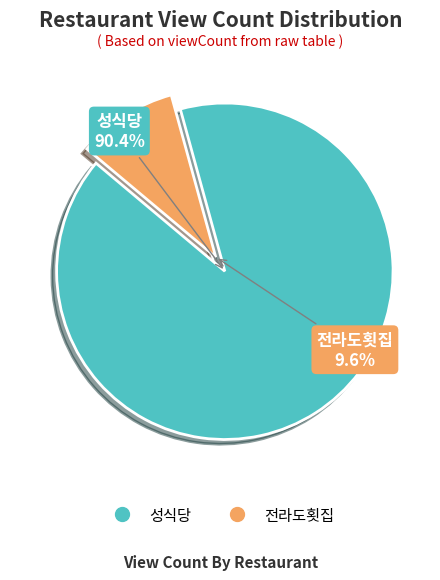

Which slice is the largest?

성식당